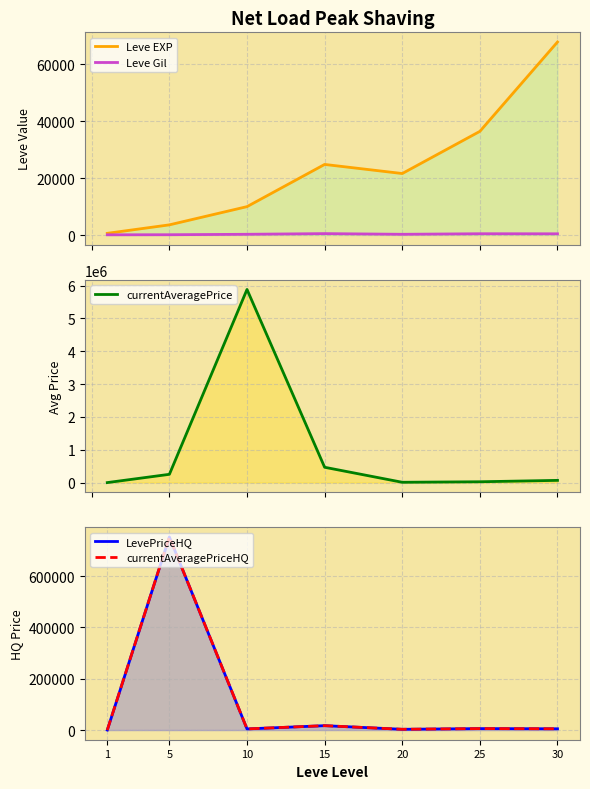

Reading left to right, extract all data points from this chart.

Leve EXP: 1=630.0	5=3600.0	10=9990.0	15=24790.0	20=21600.0	25=36390.0	30=67730.0
Leve Gil: 1=113.0	5=139.0	10=293.0	15=529.0	20=290.0	25=485.0	30=463.0
currentAveragePrice: 1=43.7	5=252083.3	10=5883950.0	15=466928.8	20=9700.2	25=25250.0	30=67730.0
LevePriceHQ: 1=52.6	5=752250.0	10=4500.0	15=17145.2	20=3000.0	25=5728.6	30=5000.0
currentAveragePriceHQ: 1=52.6	5=752250.0	10=4500.0	15=17145.2	20=3000.0	25=5728.6	30=5000.0